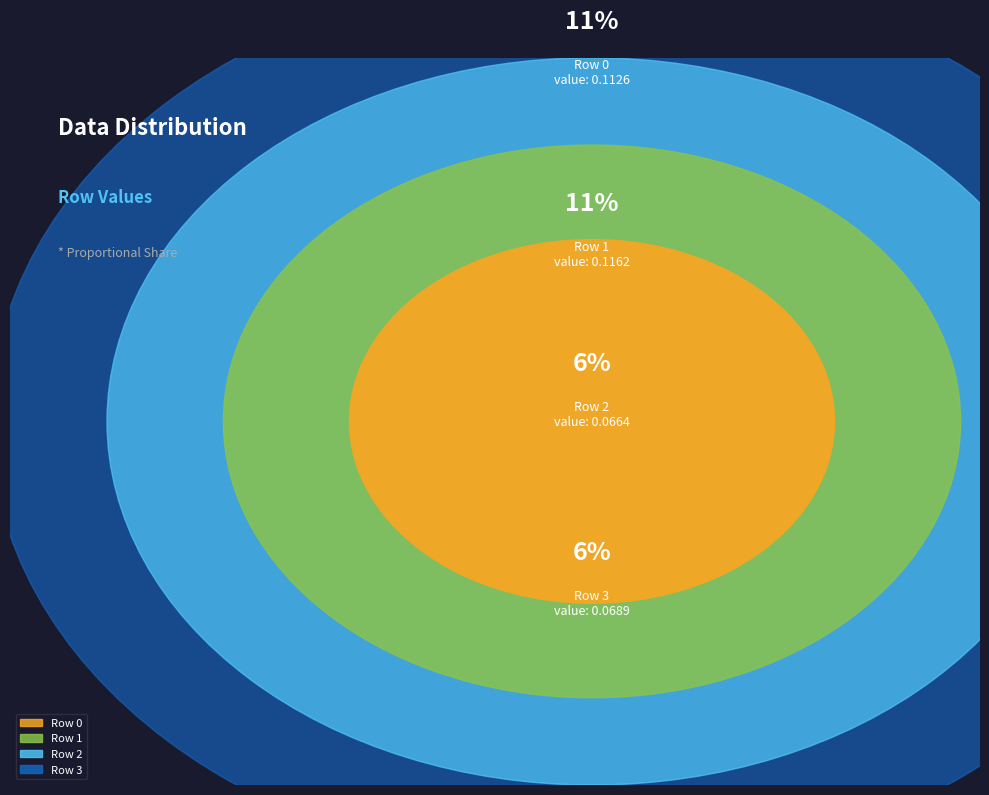

Is it true that Row 1 is 11% of the pie?

True